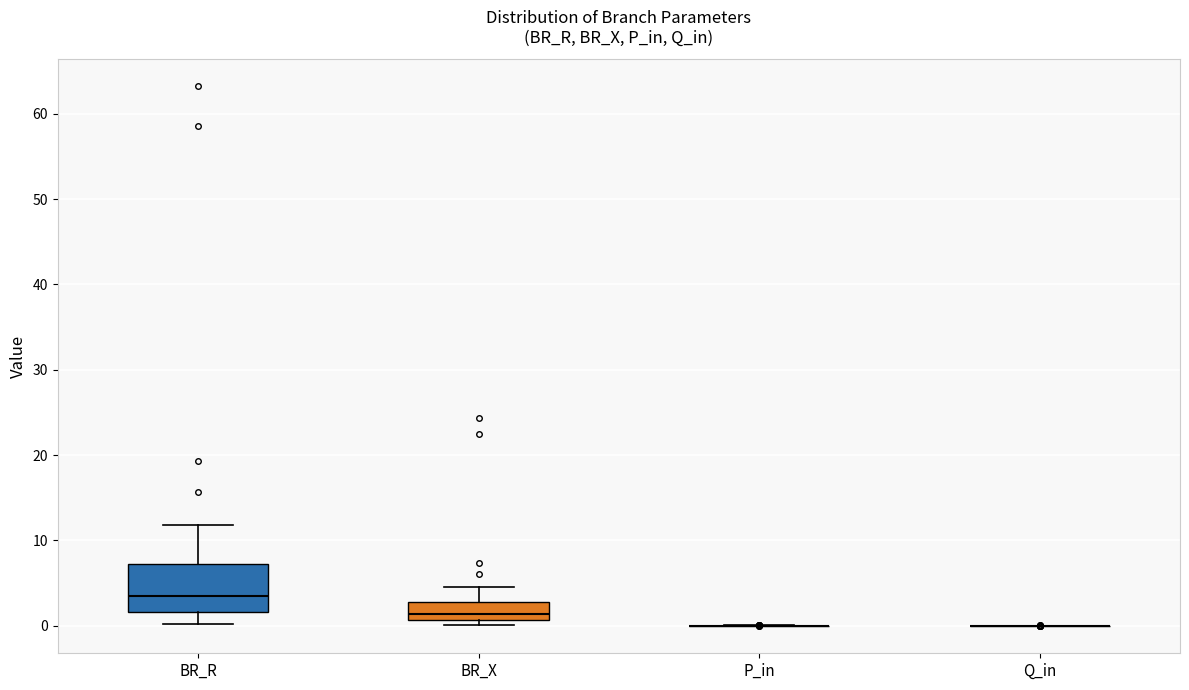

Reading left to right, transcribe this box plot: for each box, give where its median line is, the range the box spans, and where its two whiskers end, as read against the y-axis. The values are not printed on the chart, so give them approximately, as read against the axis.

BR_R: median 3, box 2 to 7, whiskers 0 to 12
BR_X: median 1 (just above the box's lower edge), box 1 to 3, whiskers 0 to 5
P_in: box collapsed to a line at 0, whiskers 0 to 0
Q_in: box collapsed to a line at 0, whiskers 0 to 0